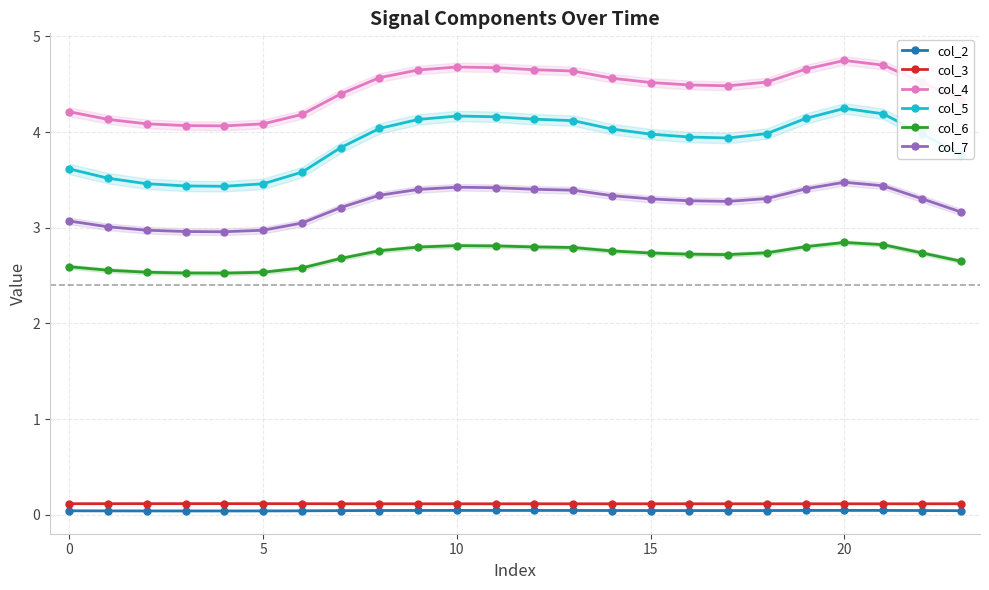

The value of col_3 at 18 is 0.2. True or false?

False